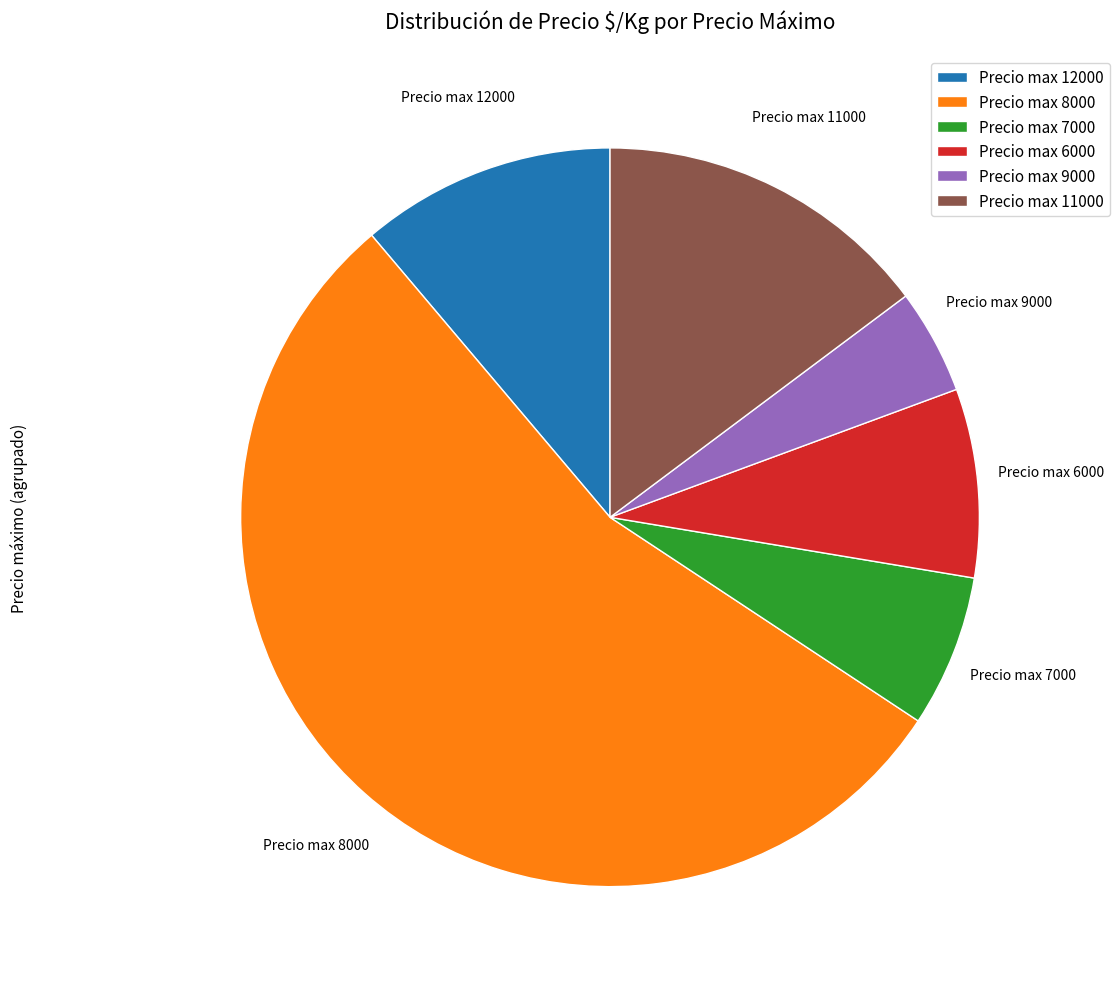

Combined, do Precio max 9000 and Precio max 12000 account for over 50%?

No